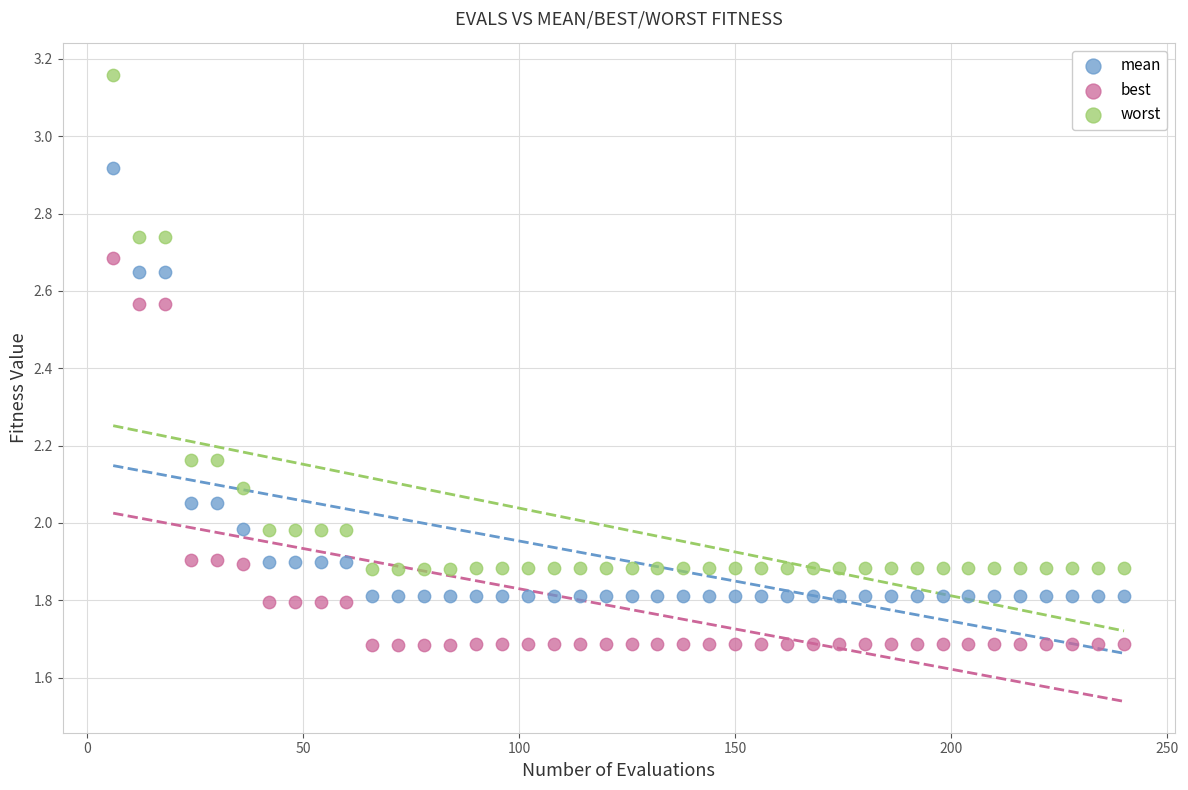

Which series contains the highest Y value?

worst